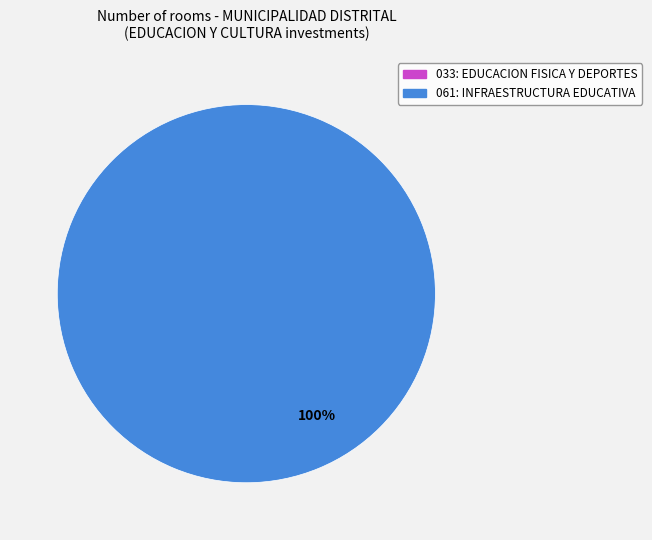

Does any single category account for the majority?

Yes